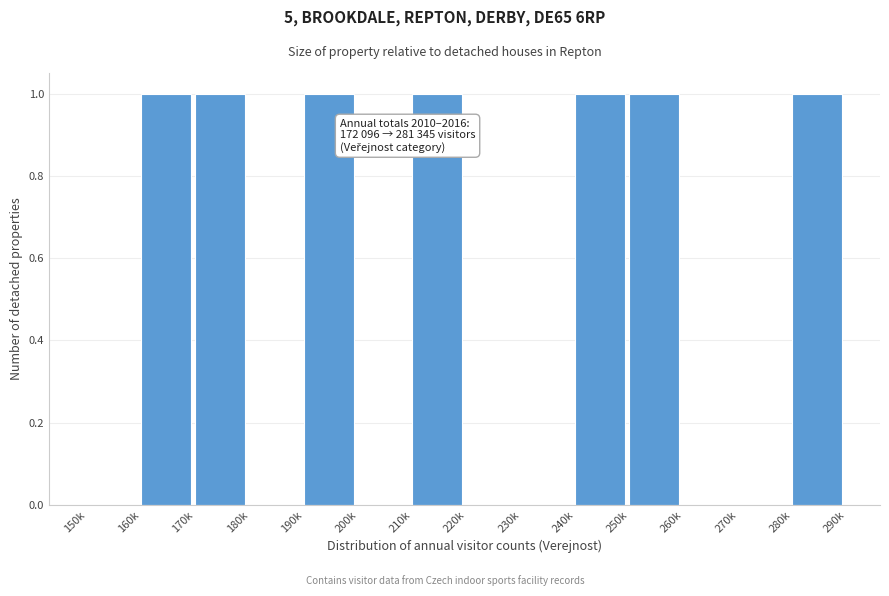

Reading left to right, what are all the values shown in this chart?

150k=0	160k=1	170k=1	180k=0	190k=1	200k=0	210k=1	220k=0	230k=0	240k=1	250k=1	260k=0	270k=0	280k=1